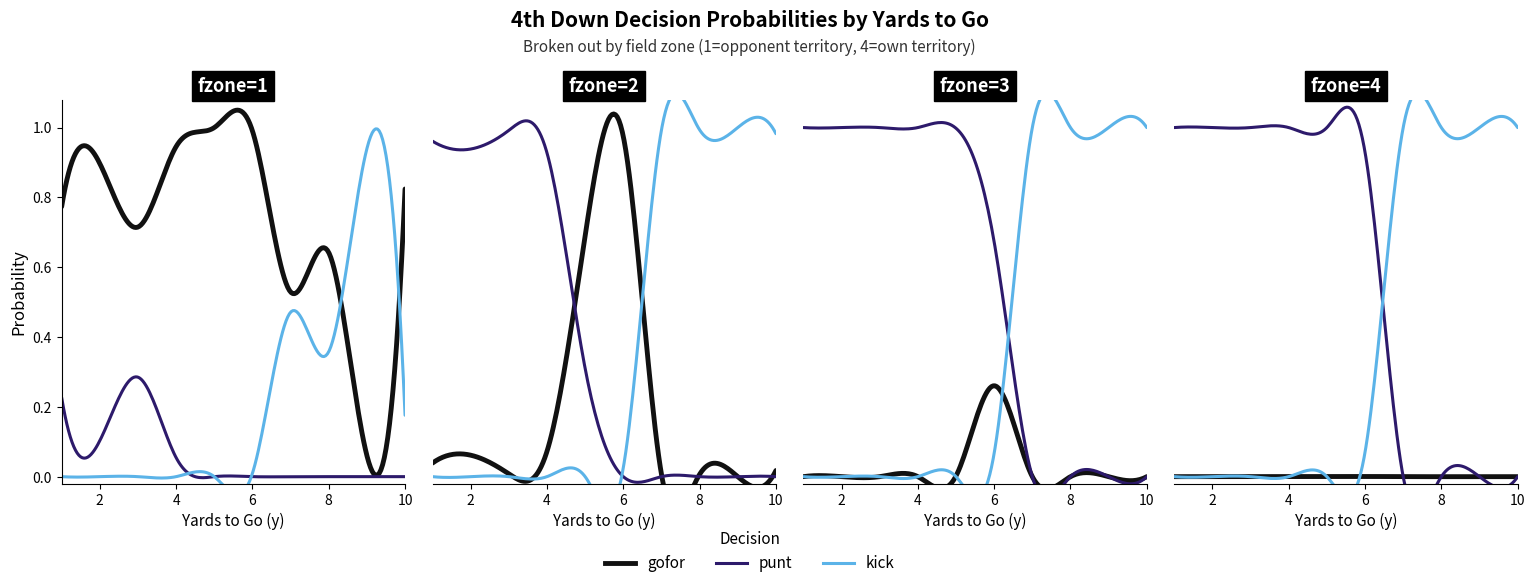

The kick series shows 0.5 at 14. True or false?

False